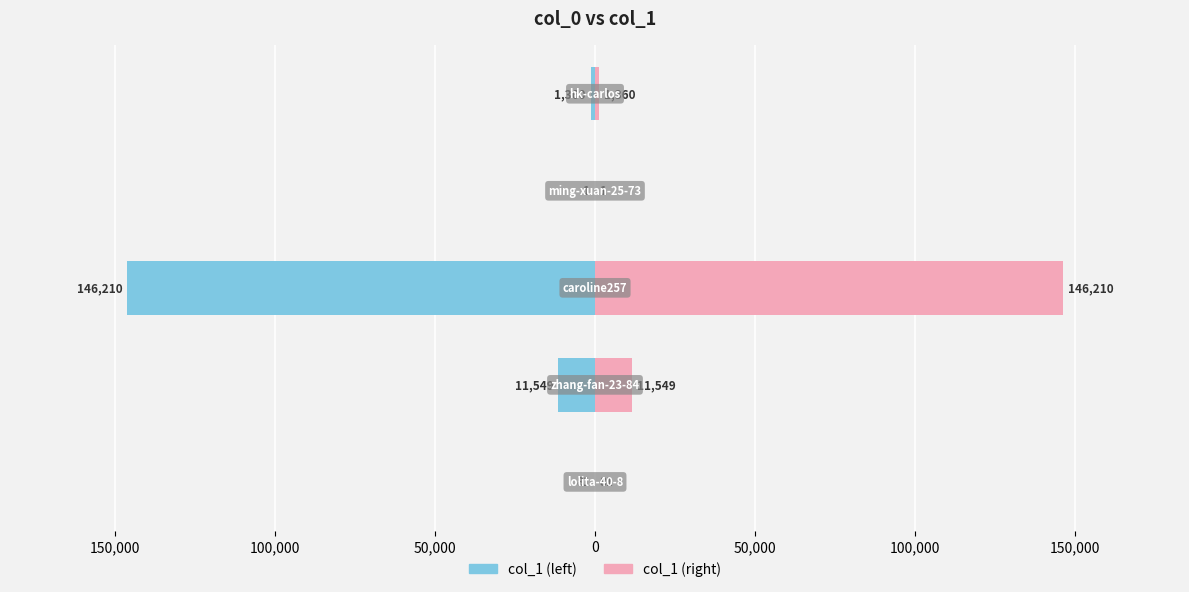

Between 50,000 and 150,000, which is larger?

50,000